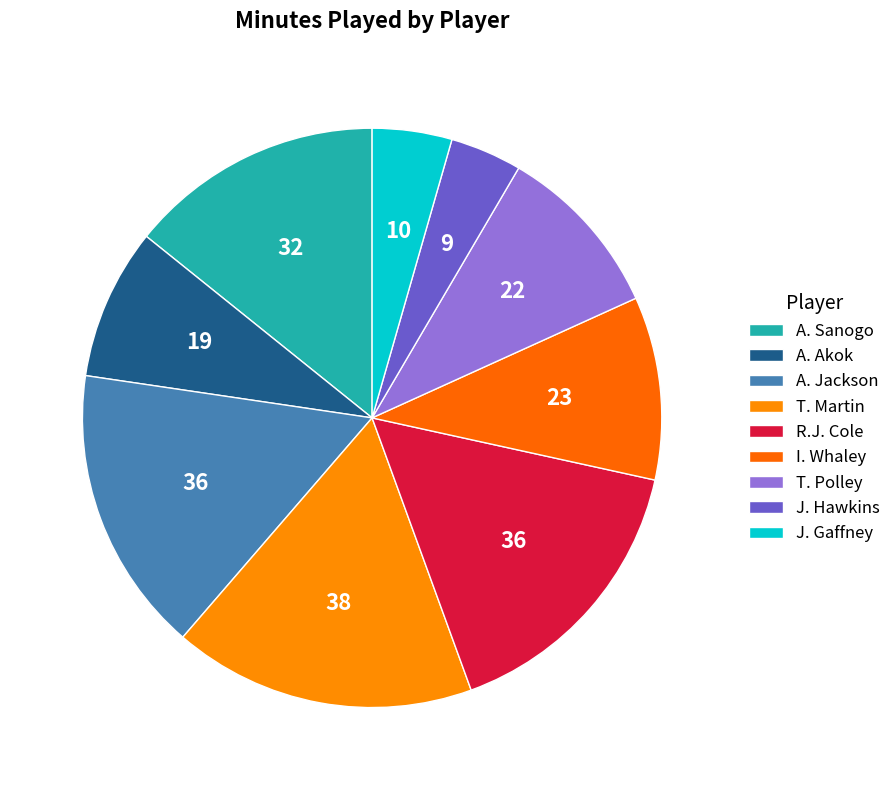

How many slices are in this pie chart?

9